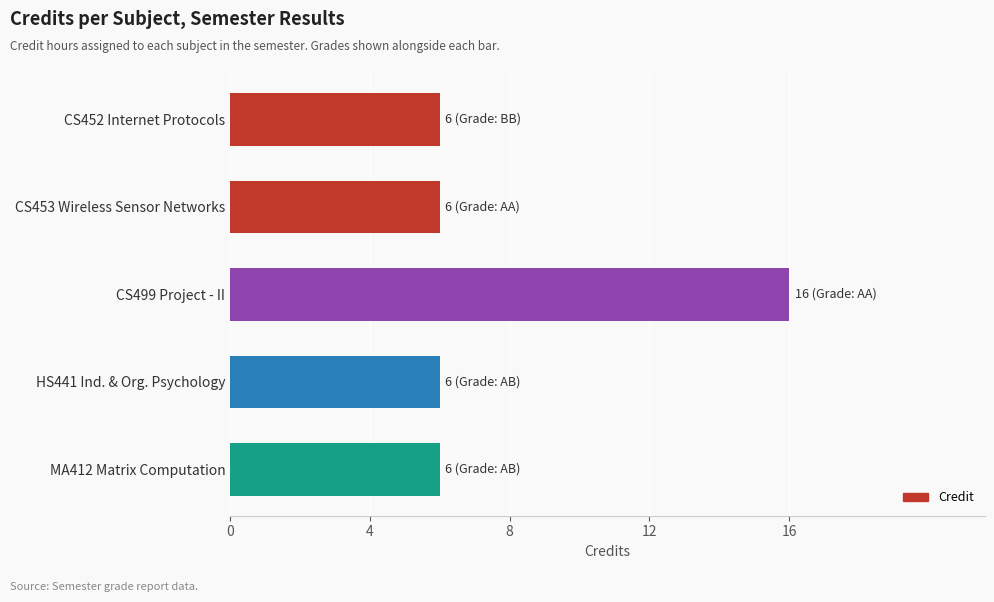

Count the values in the range 6 to 7.

4